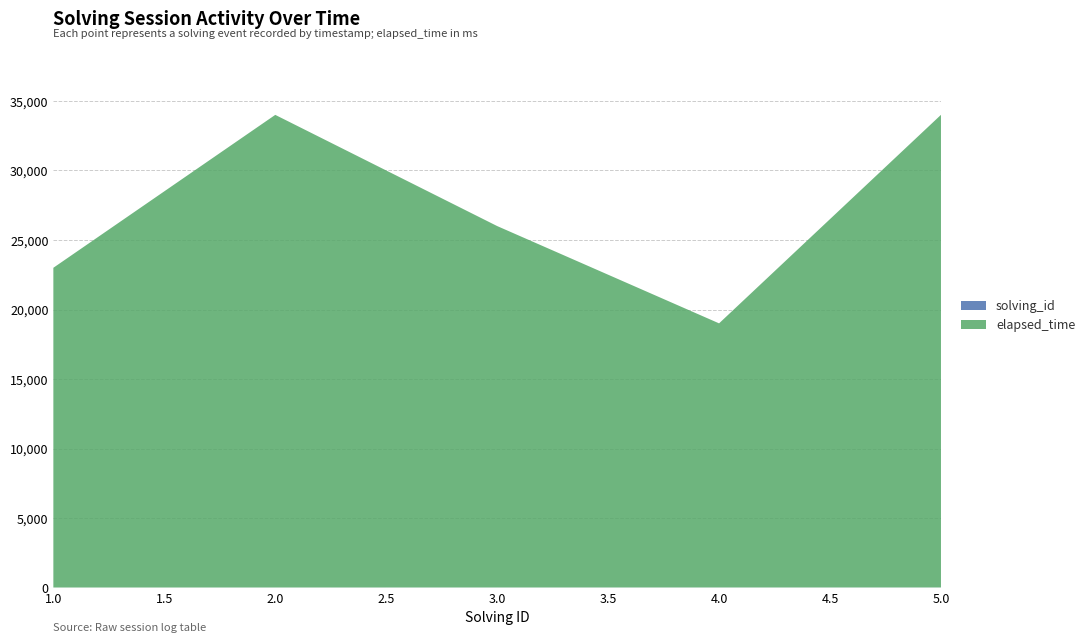

Reading left to right, extract all data points from this chart.

solving_id: 1=1	2=2	3=3	4=4	5=5
elapsed_time: 1=23000	2=34000	3=26000	4=19000	5=34000